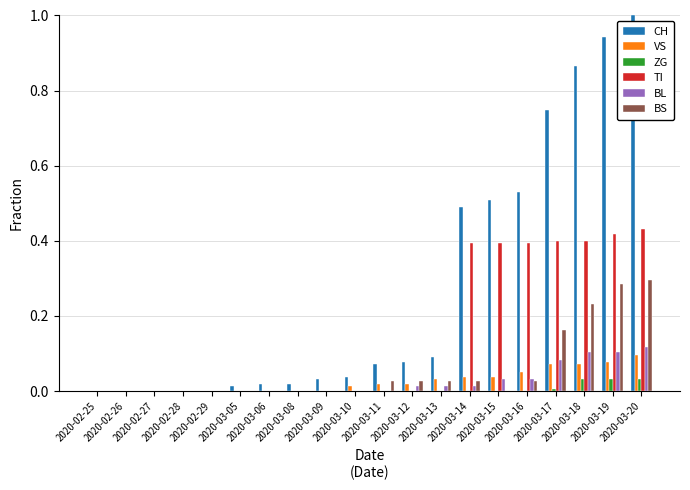

How many groups of bars are there?

20